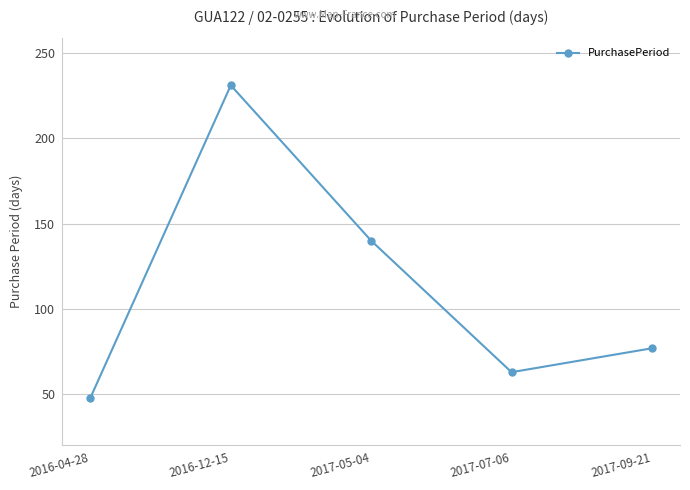

Count the number of data series in this chart.

1